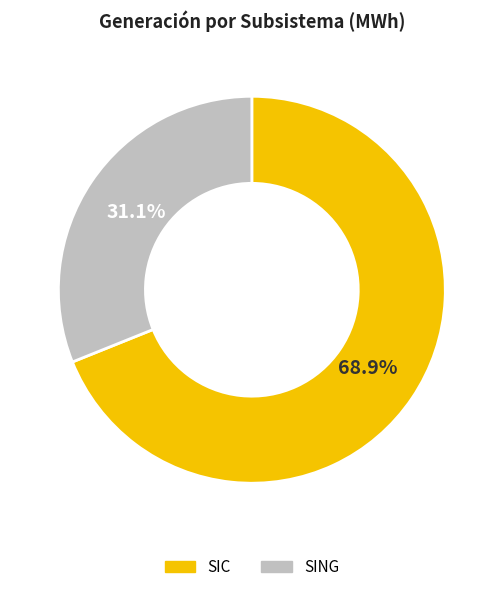

Combined, do SING and SIC account for over 50%?

Yes